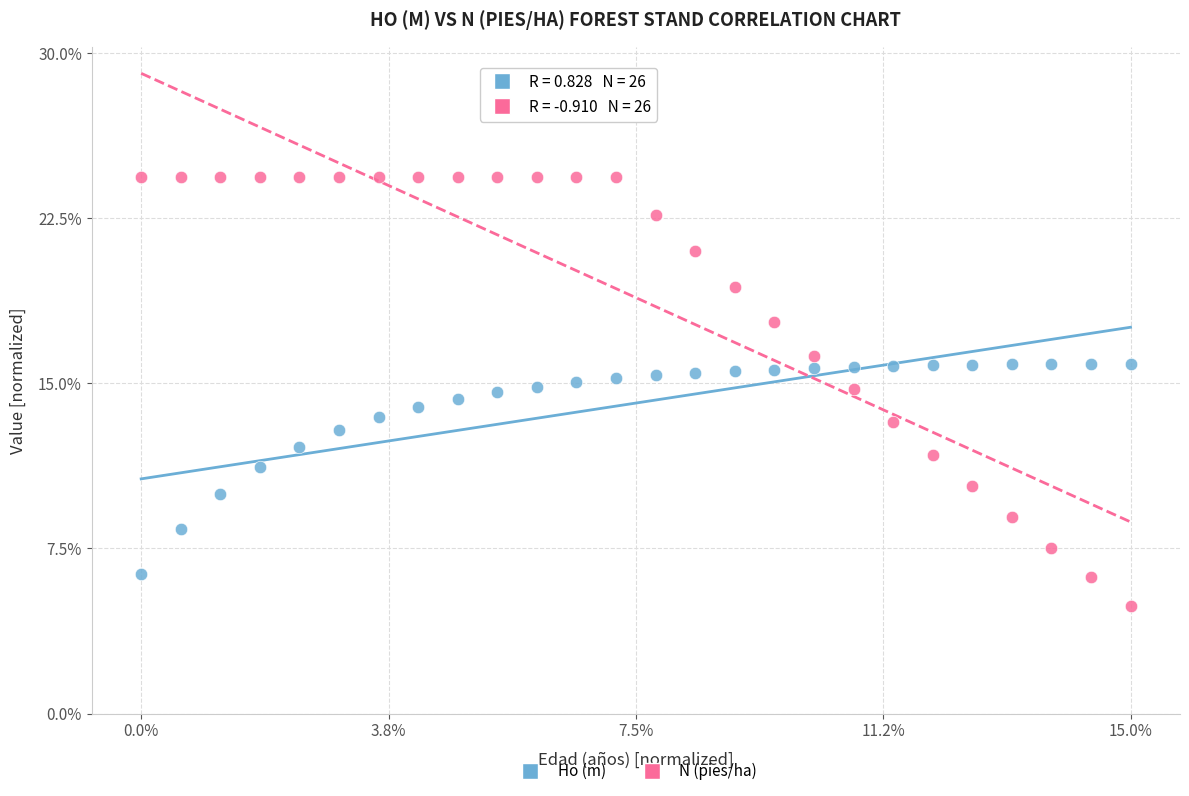

Which series has the largest Y range (max minus min)?

N (pies/ha)